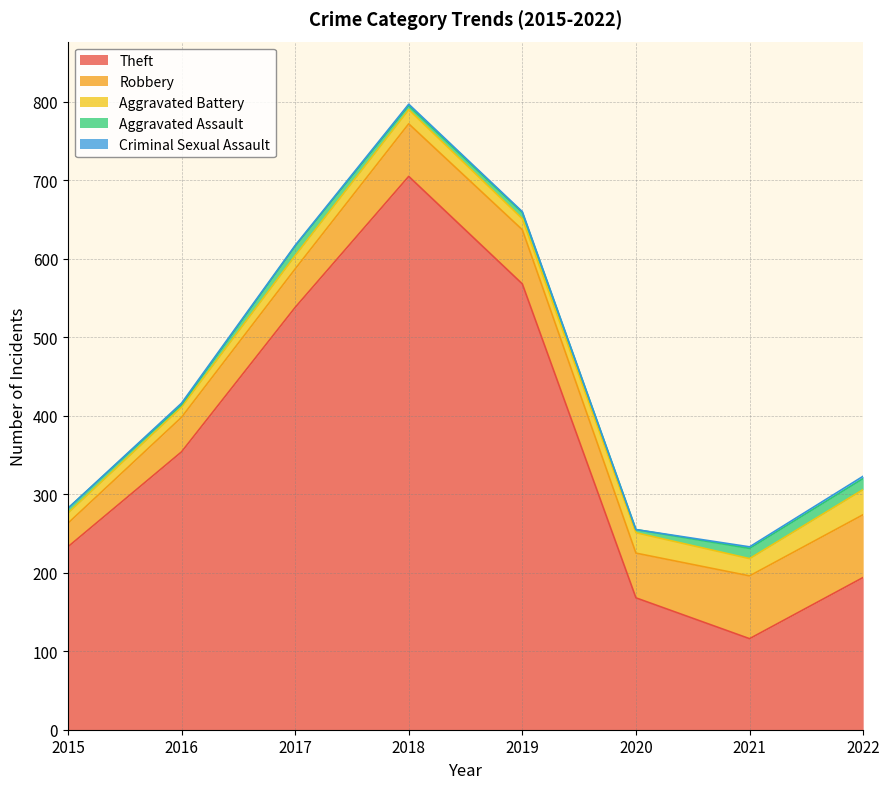

Which series has the largest total across all categories?

Theft